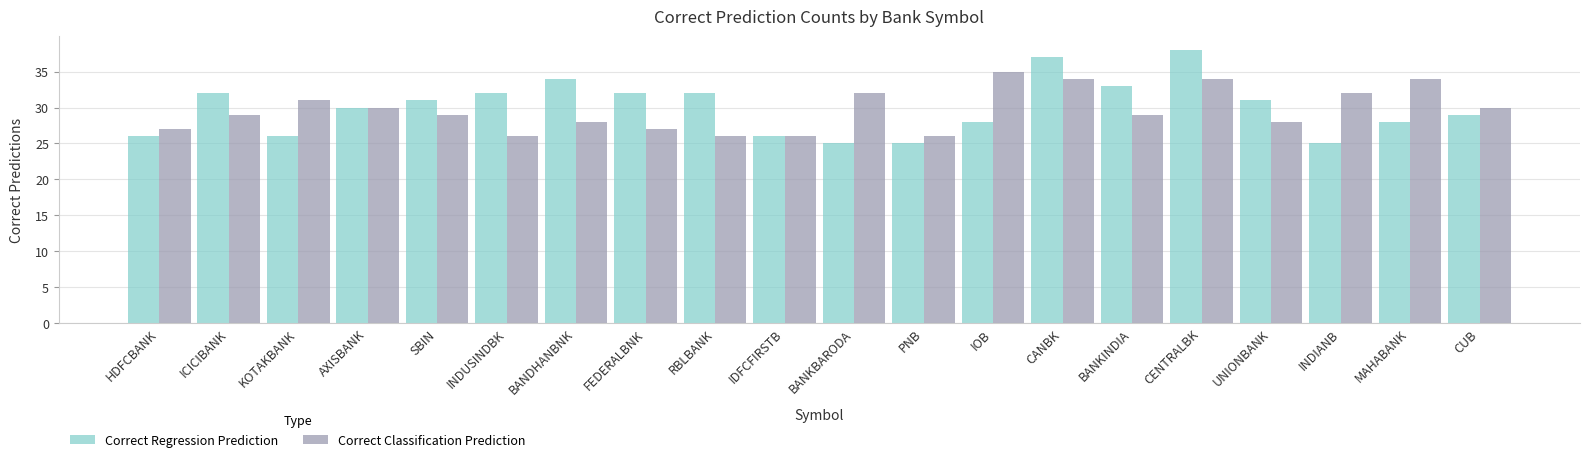

What is the spread (max minus min) of values at UNIONBANK?

3